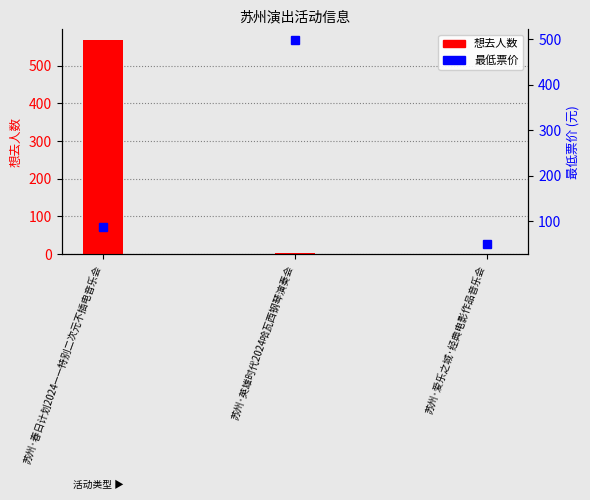

What are all the series names shown in the legend?

想去人数, 最低票价